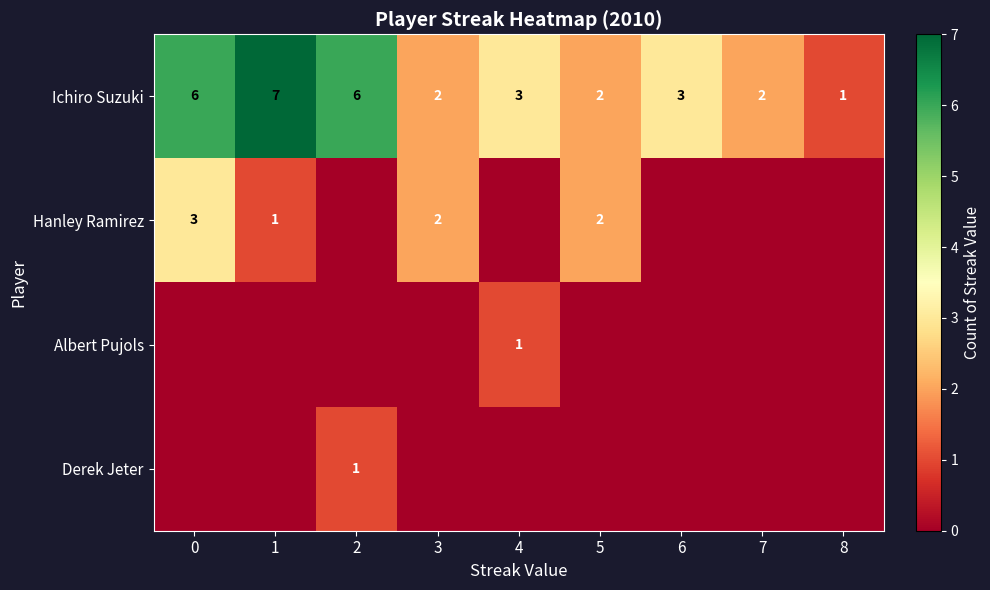

What is the sum of the Hanley Ramirez values at 5 and 1?

3